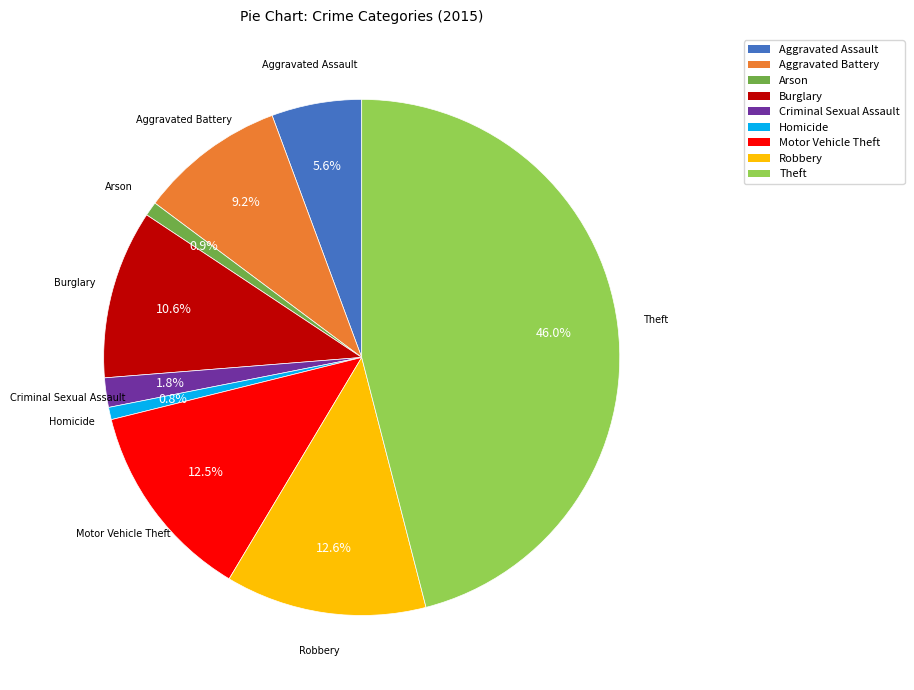

What percentage is the Robbery slice, to the nearest percent?

13%